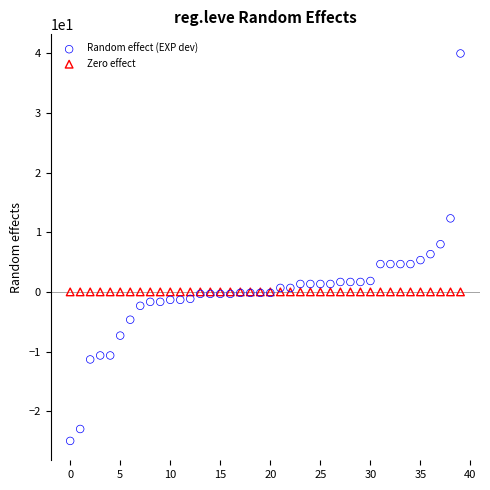

Which series reaches the maximum Y coordinate?

Random effect (EXP dev)